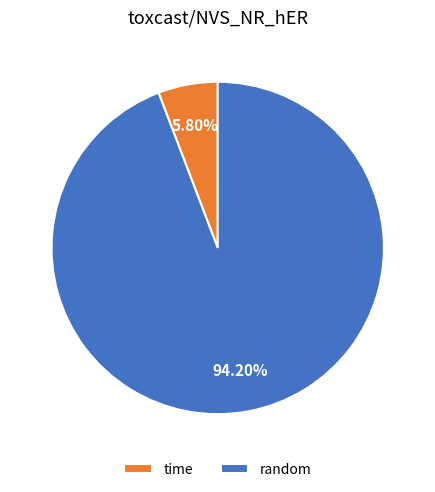

How many slices are in this pie chart?

2